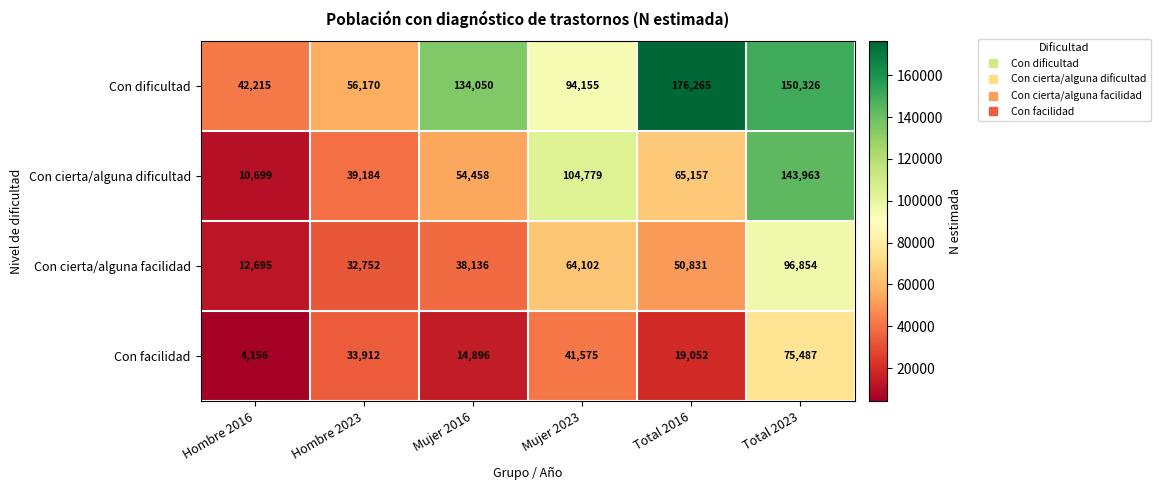

Which series has the largest range (max minus min)?

Con dificultad